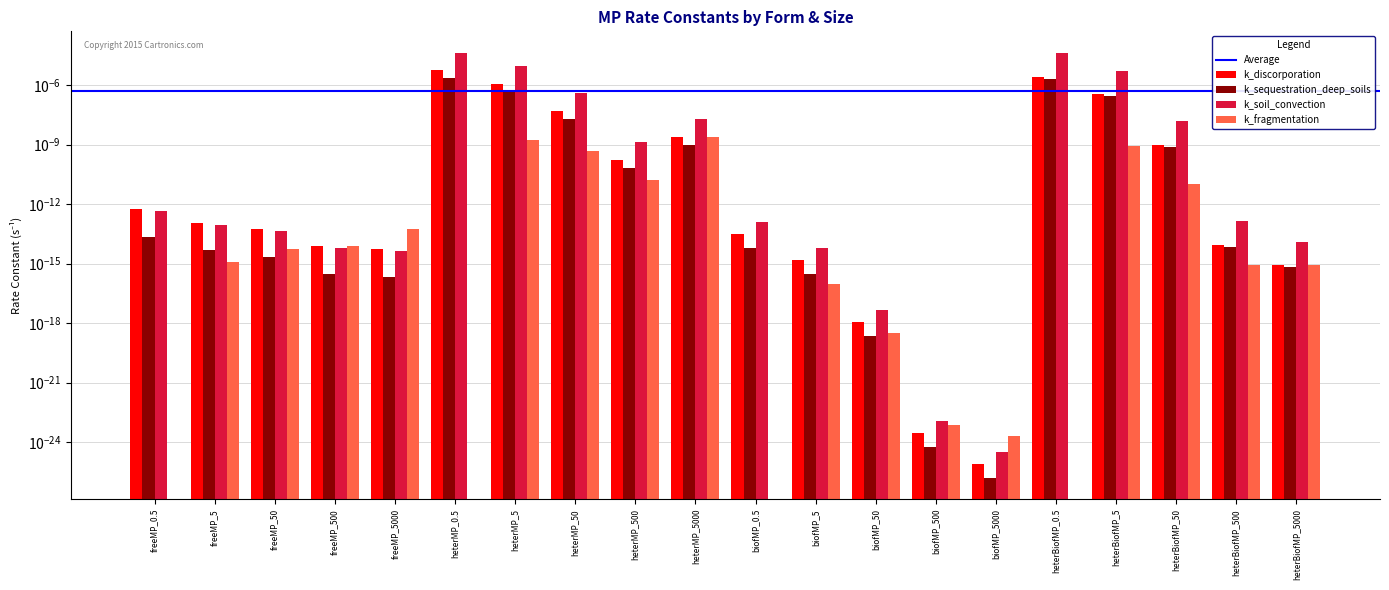

Is it true that k_sequestration_deep_soils equals 0.0 at heterMP_50?

False